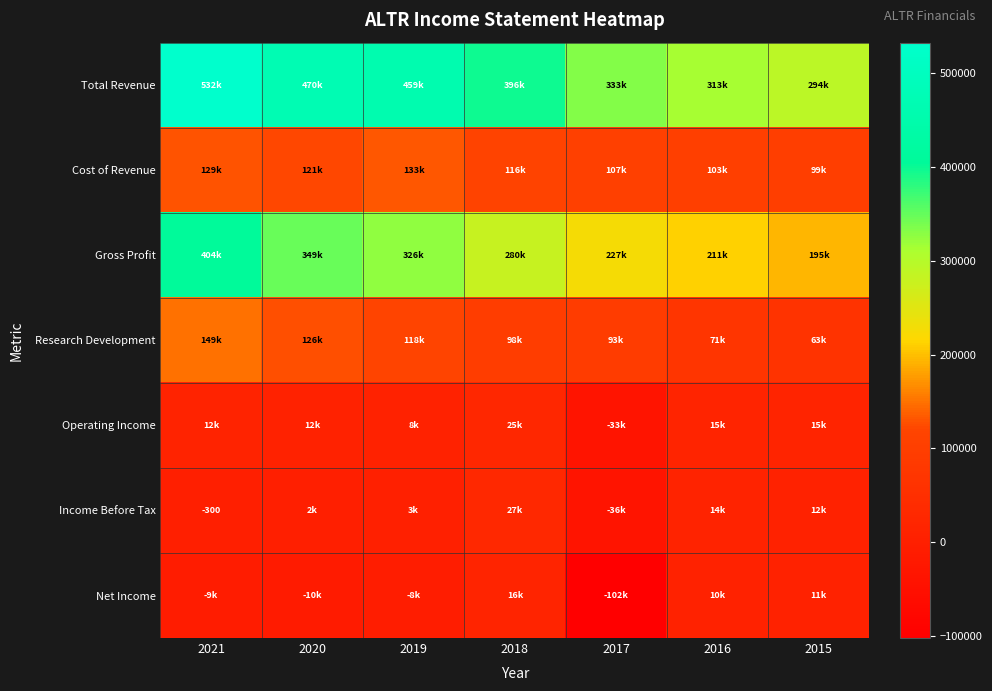

Which category has the highest value in the Operating Income series?

2018